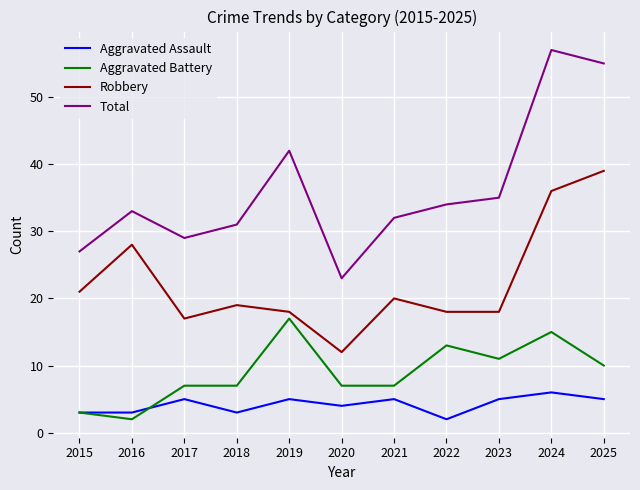

List the series in order of their peak value, highest first.

Total, Robbery, Aggravated Battery, Aggravated Assault